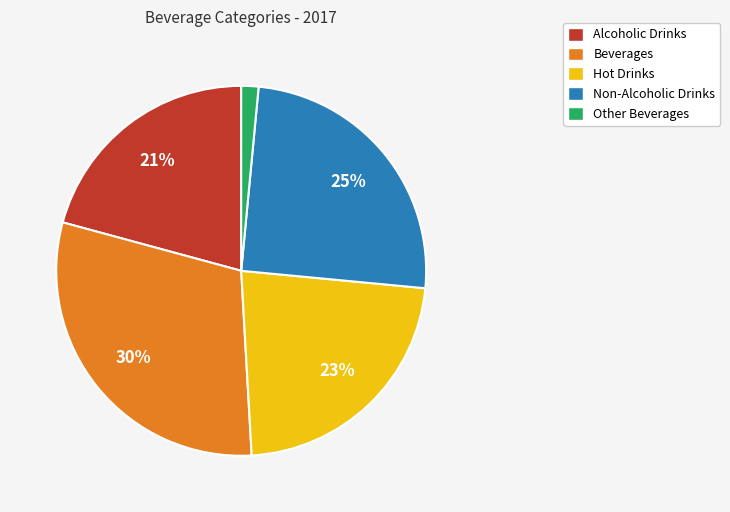

How many slices are in this pie chart?

5